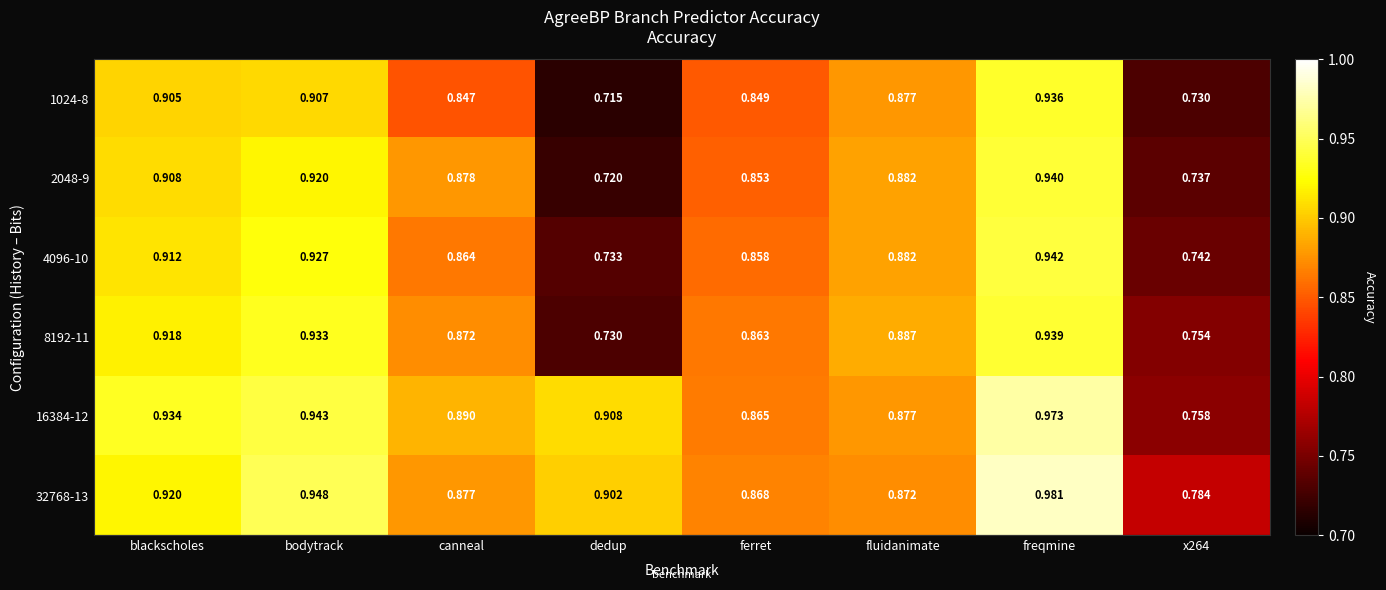

Is the value of 16384-12 at ferret greater than the value of 1024-8 at canneal?

Yes